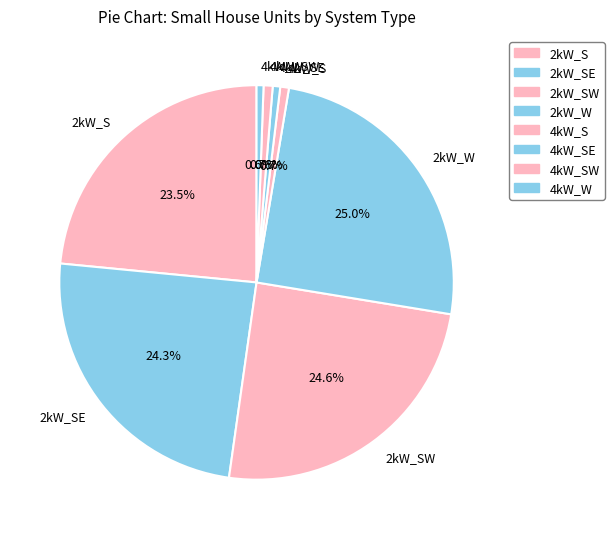

What is the ratio of the value at 2kW_W to the value at 2kW_S?

1.1